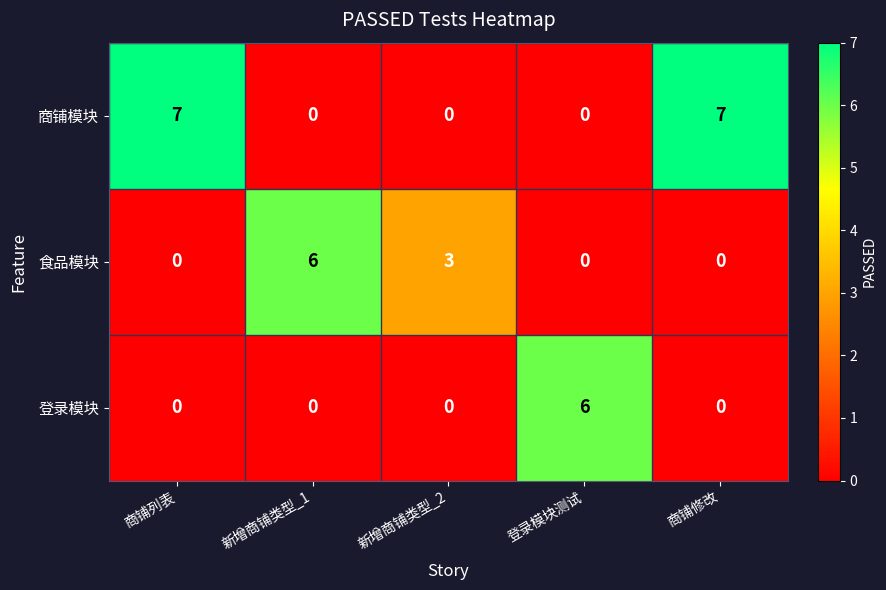

Is the value of 登录模块 at 商铺修改 greater than the value of 商铺模块 at 商铺修改?

No